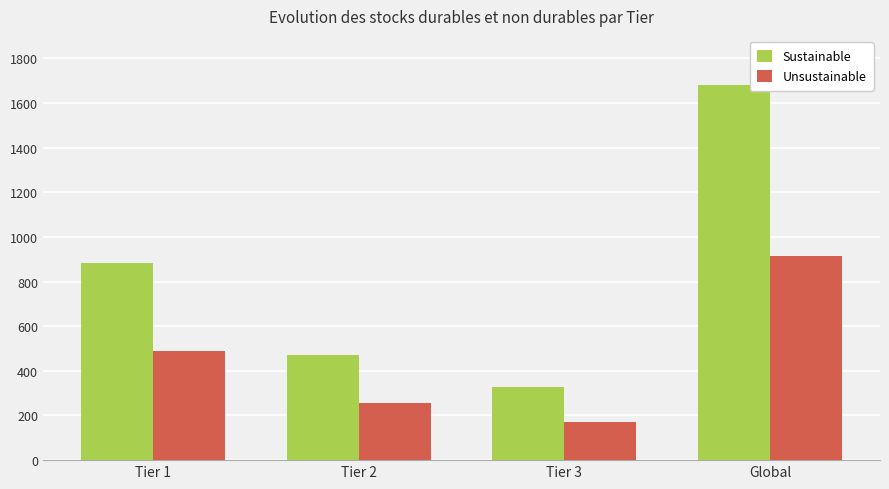

Reading left to right, transcribe all the data shown in this chart.

Sustainable: Tier 1=884	Tier 2=470	Tier 3=327	Global=1681
Unsustainable: Tier 1=489	Tier 2=254	Tier 3=172	Global=915